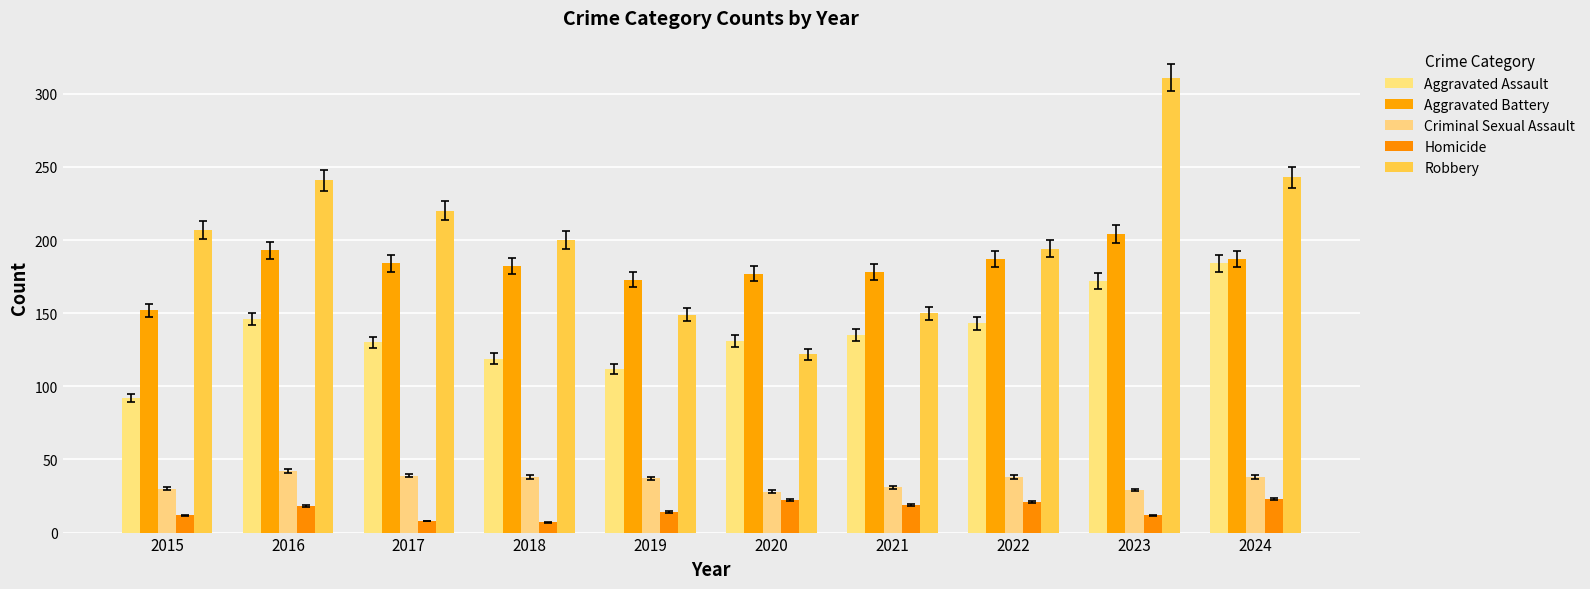

Which series changed the most between 2015 and 2016?

Aggravated Assault